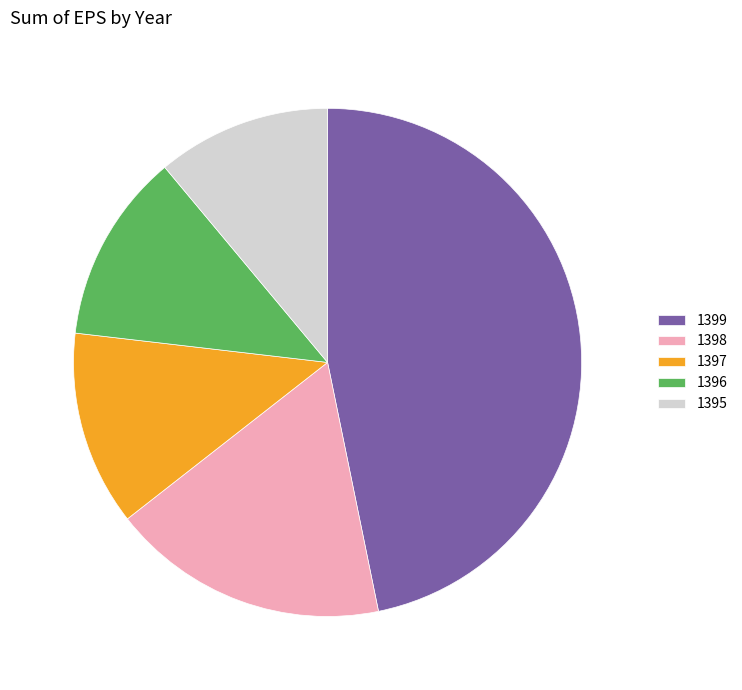

Between 1398 and 1396, which is larger?

1398